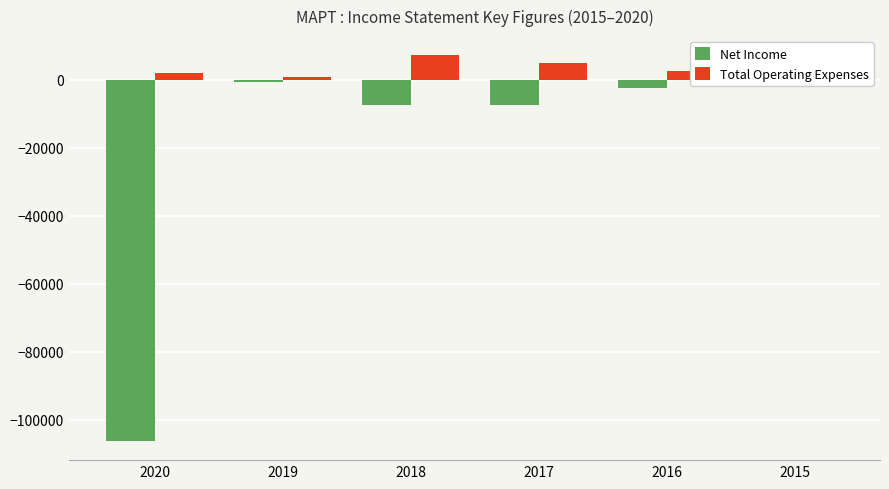

What is the maximum value for Total Operating Expenses?

7100